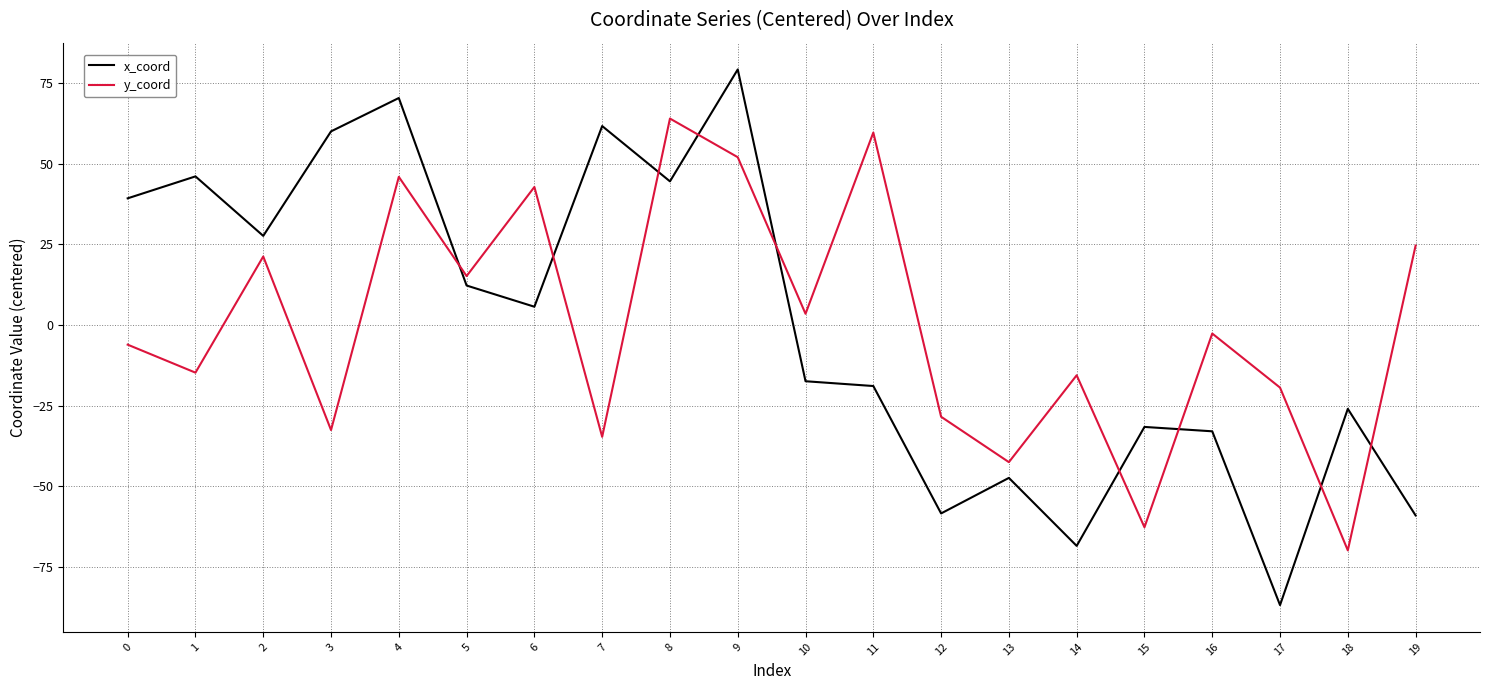

Rank the series at 18 from lowest to highest value.

y_coord, x_coord